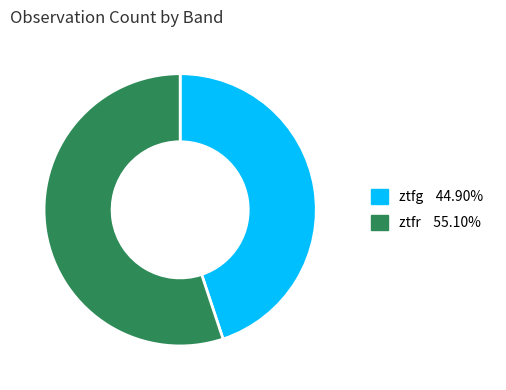

Which category has the smallest portion of the pie?

ztfg